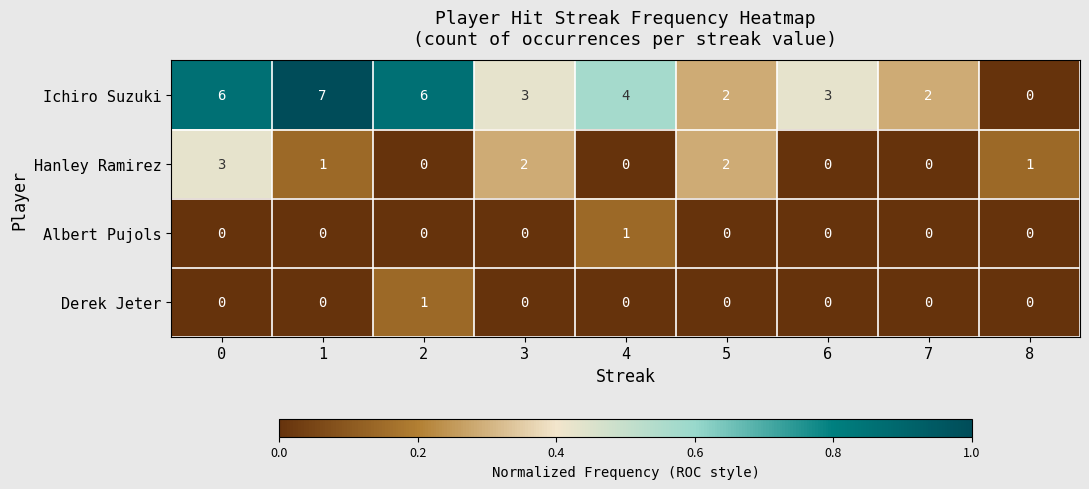

The value of Hanley Ramirez at 2 is 0. True or false?

True